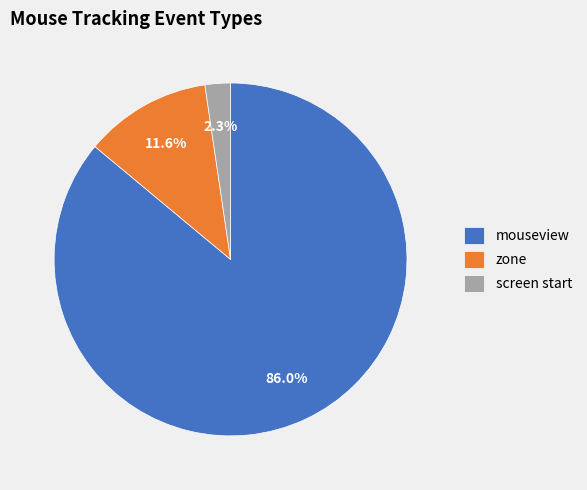

Does any single category account for the majority?

Yes